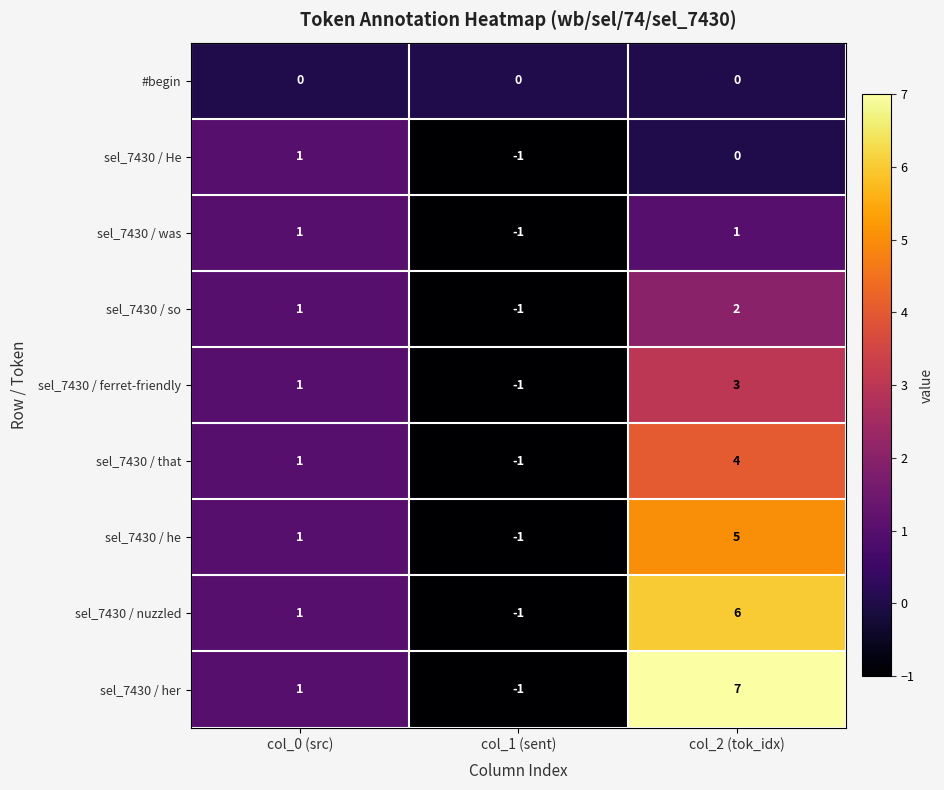

Reading right to left, transcribe all the data shown in this chart.

#begin: col_2 (tok_idx)=0	col_1 (sent)=0	col_0 (src)=0
sel_7430 / He: col_2 (tok_idx)=0	col_1 (sent)=-1	col_0 (src)=1
sel_7430 / was: col_2 (tok_idx)=1	col_1 (sent)=-1	col_0 (src)=1
sel_7430 / so: col_2 (tok_idx)=2	col_1 (sent)=-1	col_0 (src)=1
sel_7430 / ferret-friendly: col_2 (tok_idx)=3	col_1 (sent)=-1	col_0 (src)=1
sel_7430 / that: col_2 (tok_idx)=4	col_1 (sent)=-1	col_0 (src)=1
sel_7430 / he: col_2 (tok_idx)=5	col_1 (sent)=-1	col_0 (src)=1
sel_7430 / nuzzled: col_2 (tok_idx)=6	col_1 (sent)=-1	col_0 (src)=1
sel_7430 / her: col_2 (tok_idx)=7	col_1 (sent)=-1	col_0 (src)=1